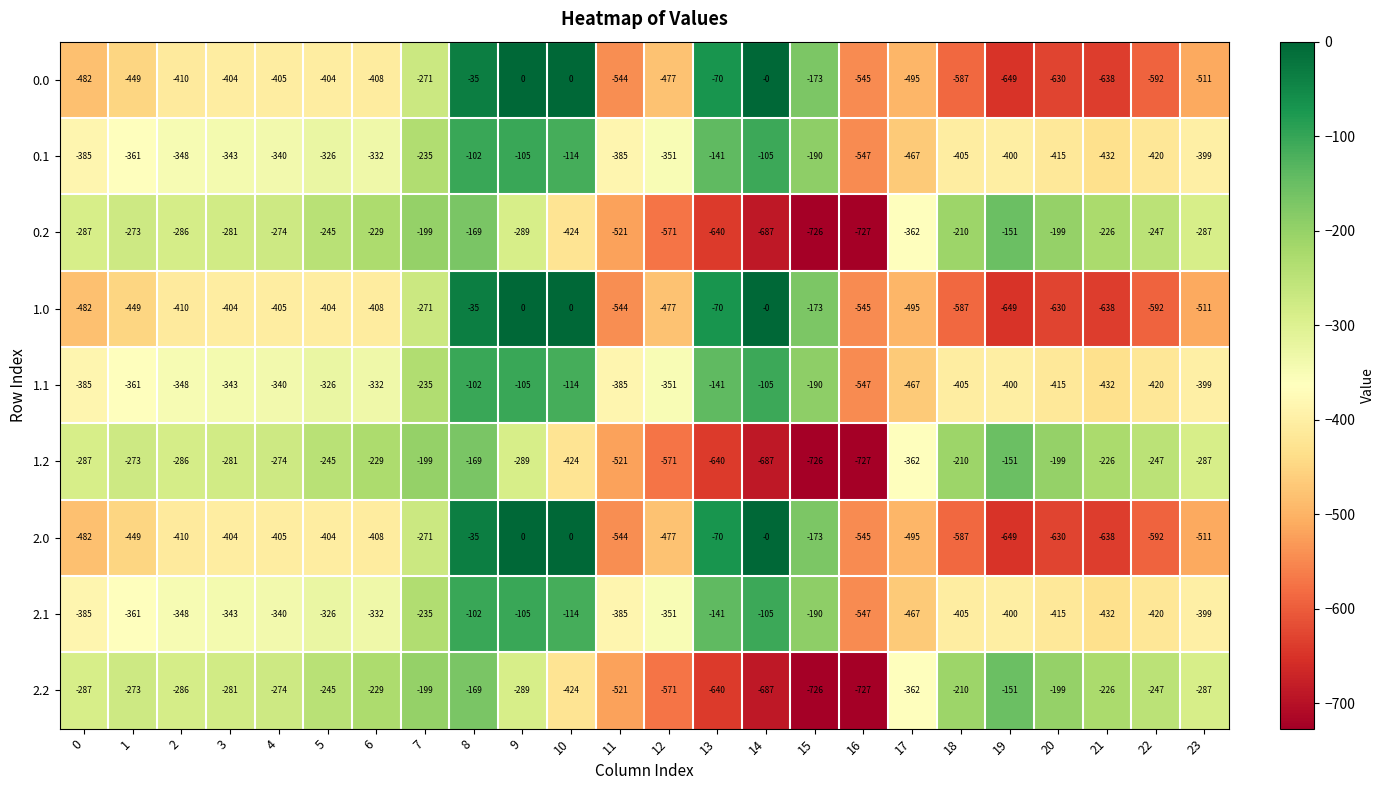

Where does the 0.1 series first go above -348?

3